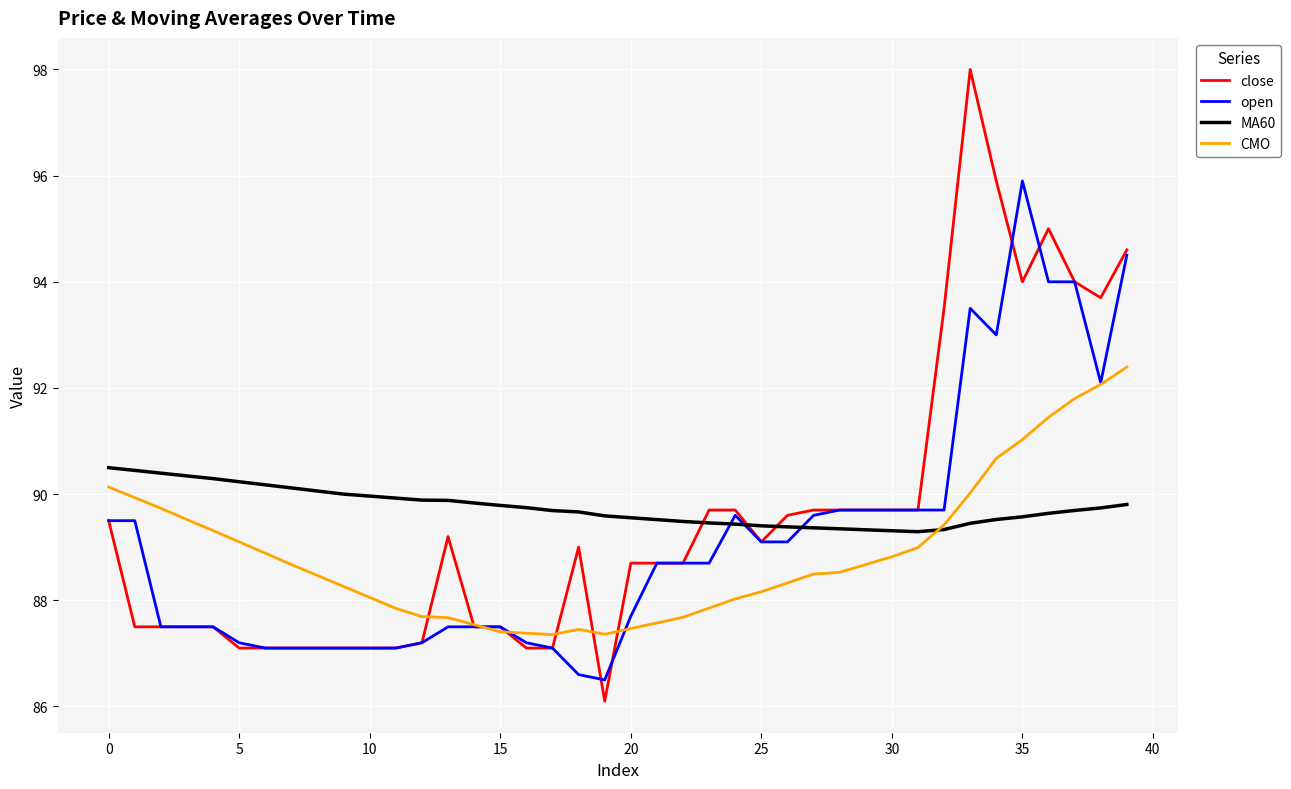

How many lines are shown in the chart?

4